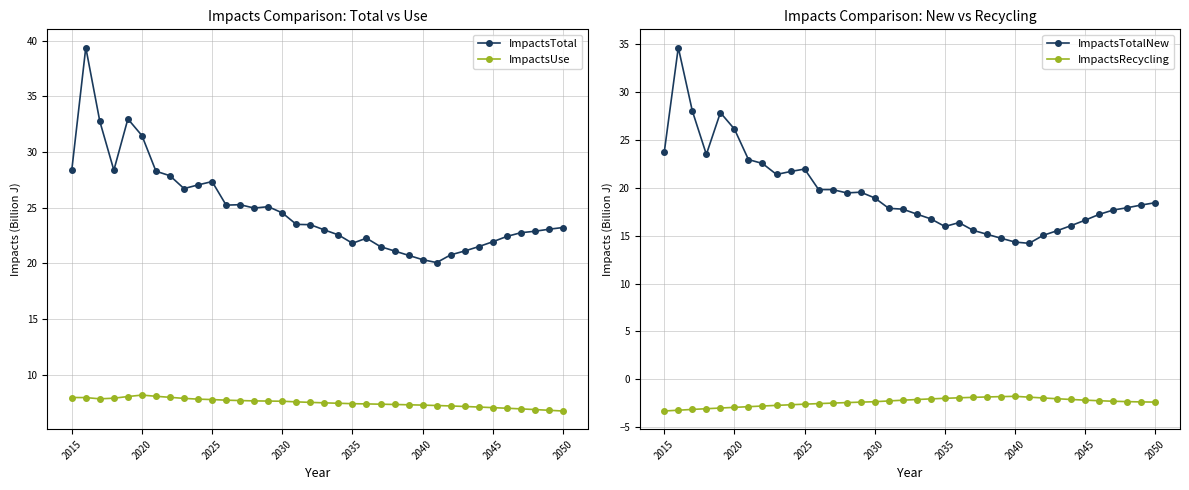

Count the number of data series in this chart.

4